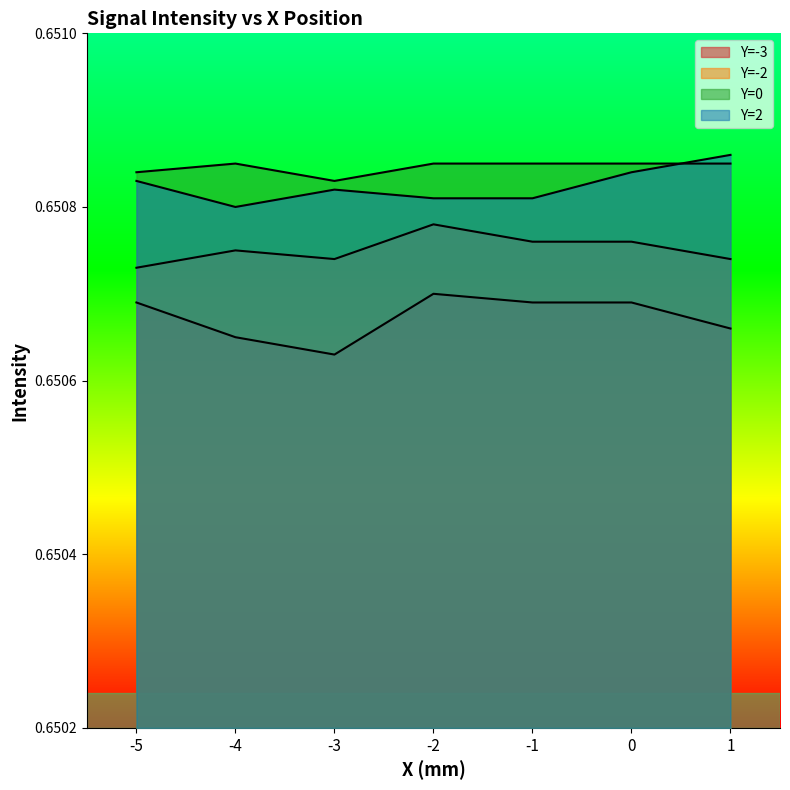

What is the average value of the Y=2 series?

0.7